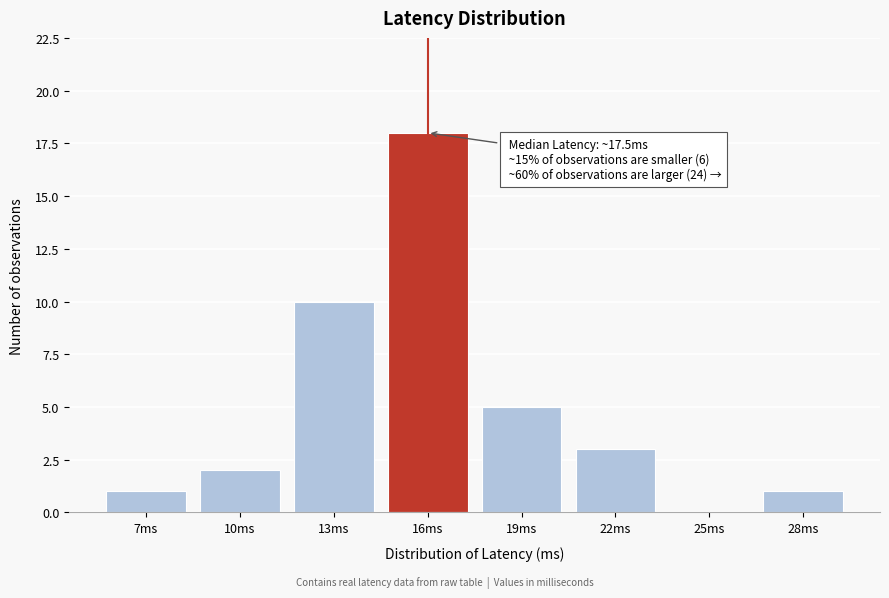

Reading left to right, extract all data points from this chart.

7ms=1	10ms=2	13ms=10	16ms=18	19ms=5	22ms=3	25ms=0	28ms=1